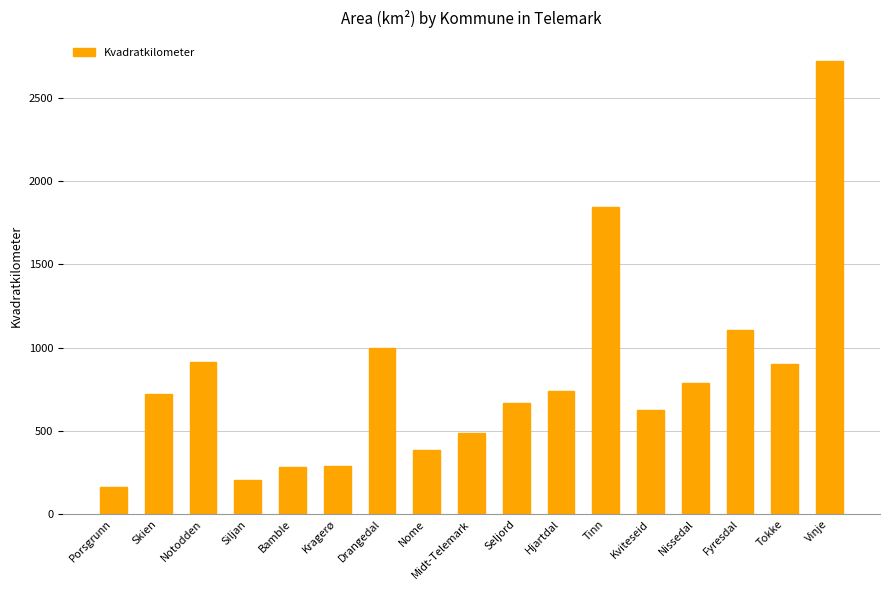

What is the label of the 15th bar from the right?

Notodden